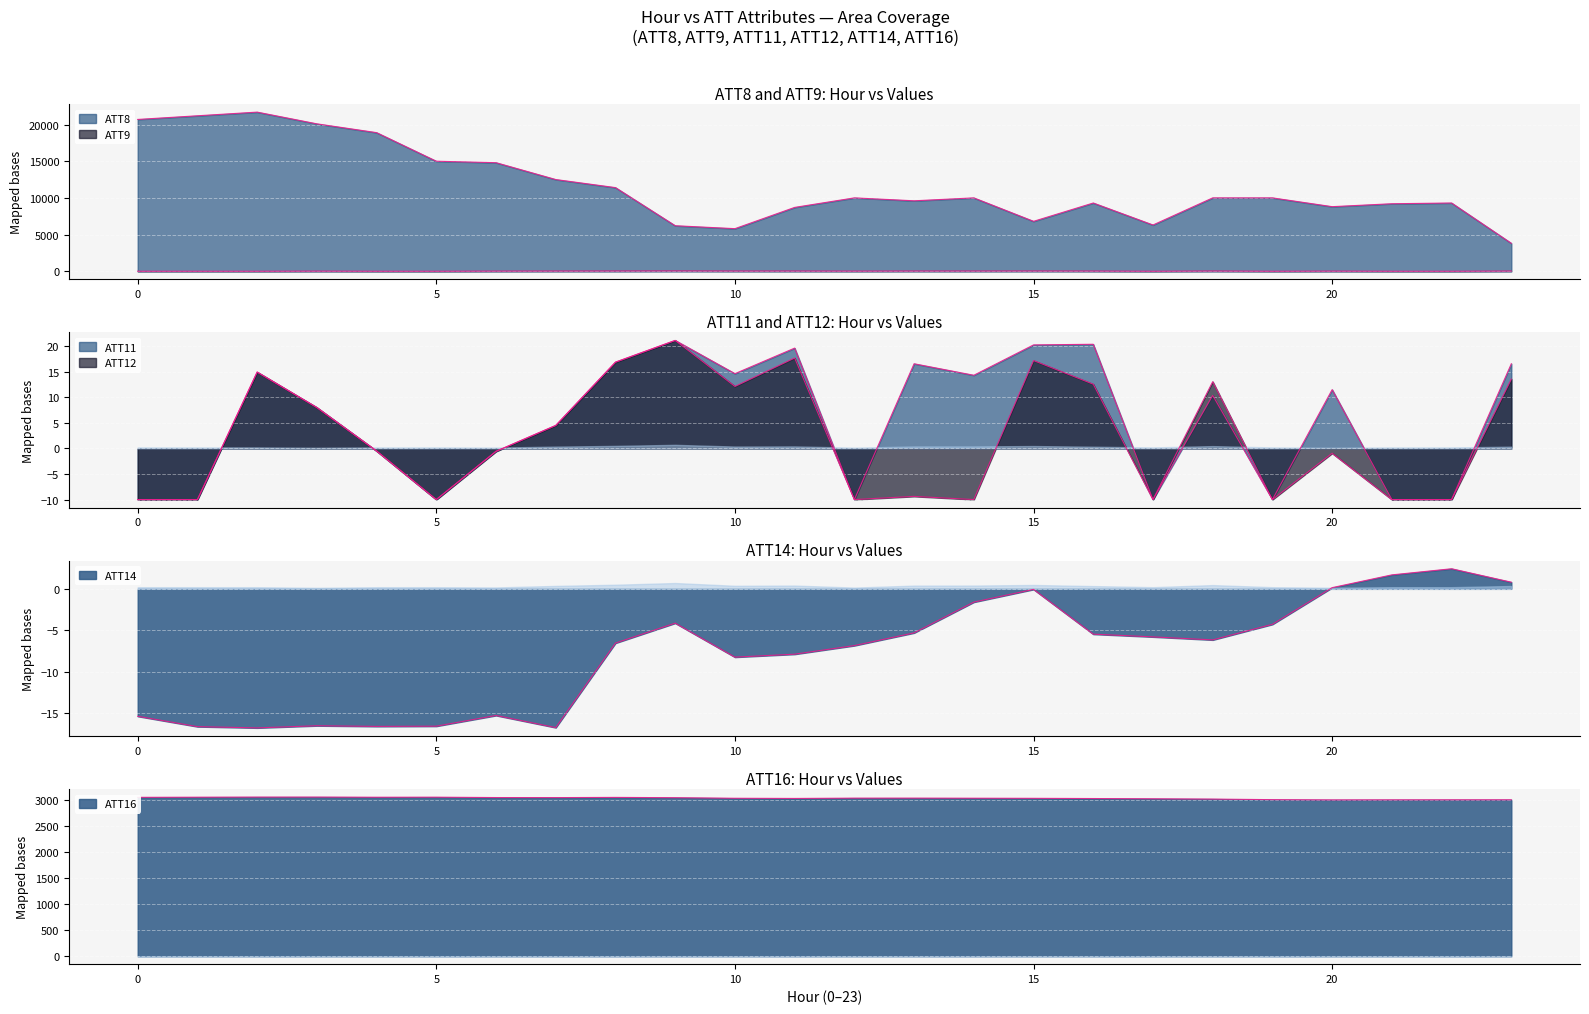

The ATT9 series shows -5.6 at 2. True or false?

False